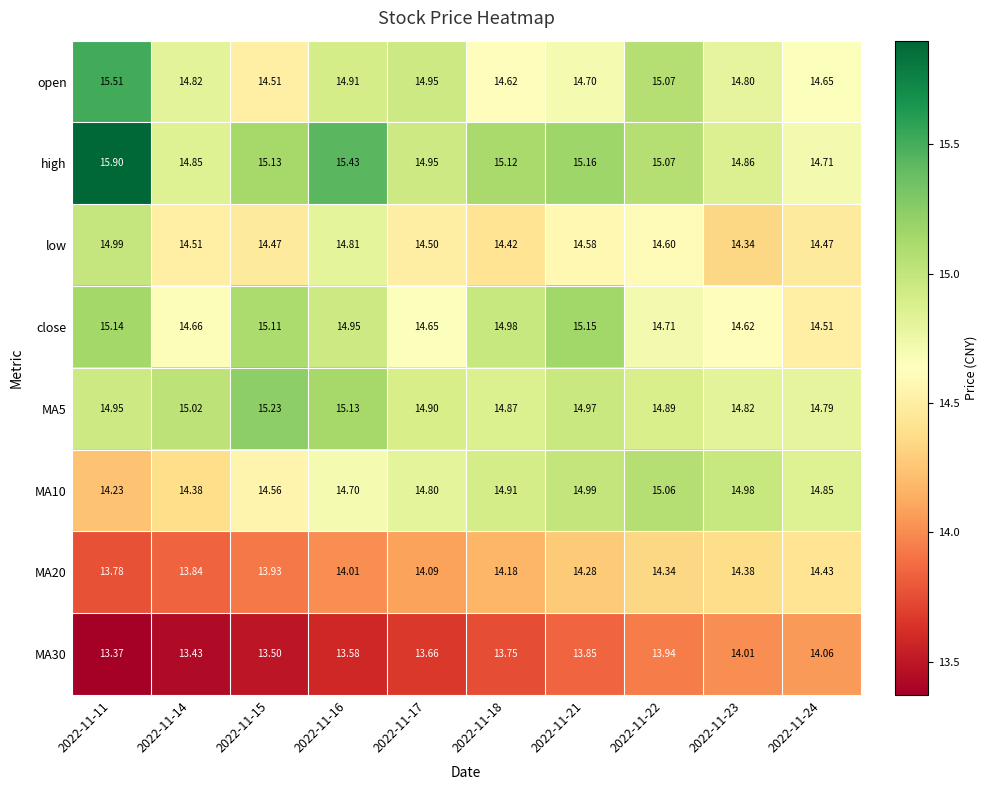

Which series changed the most between 2022-11-15 and 2022-11-16?

open